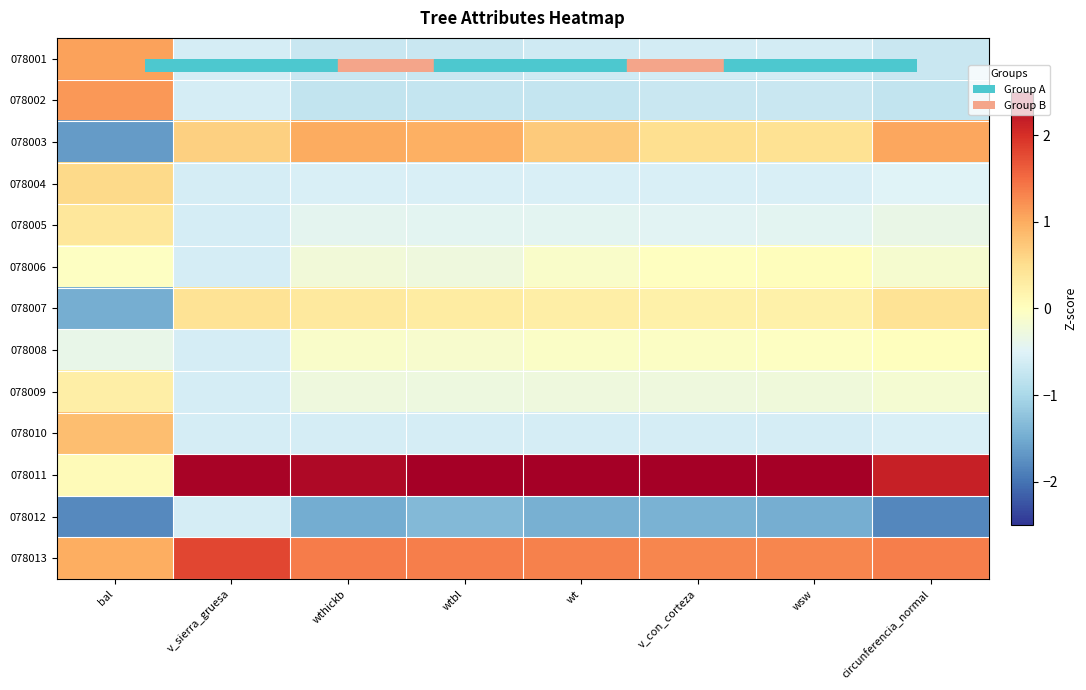

What is the difference between the highest and lowest values at circunferencia_normal?

4.0